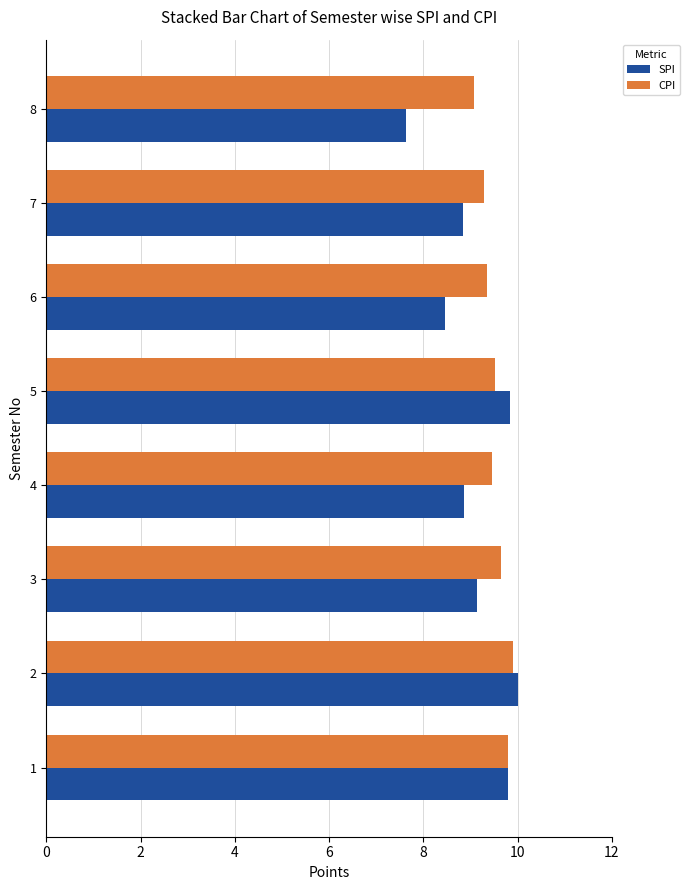

What is the difference between the highest and lowest values at 7?

0.4